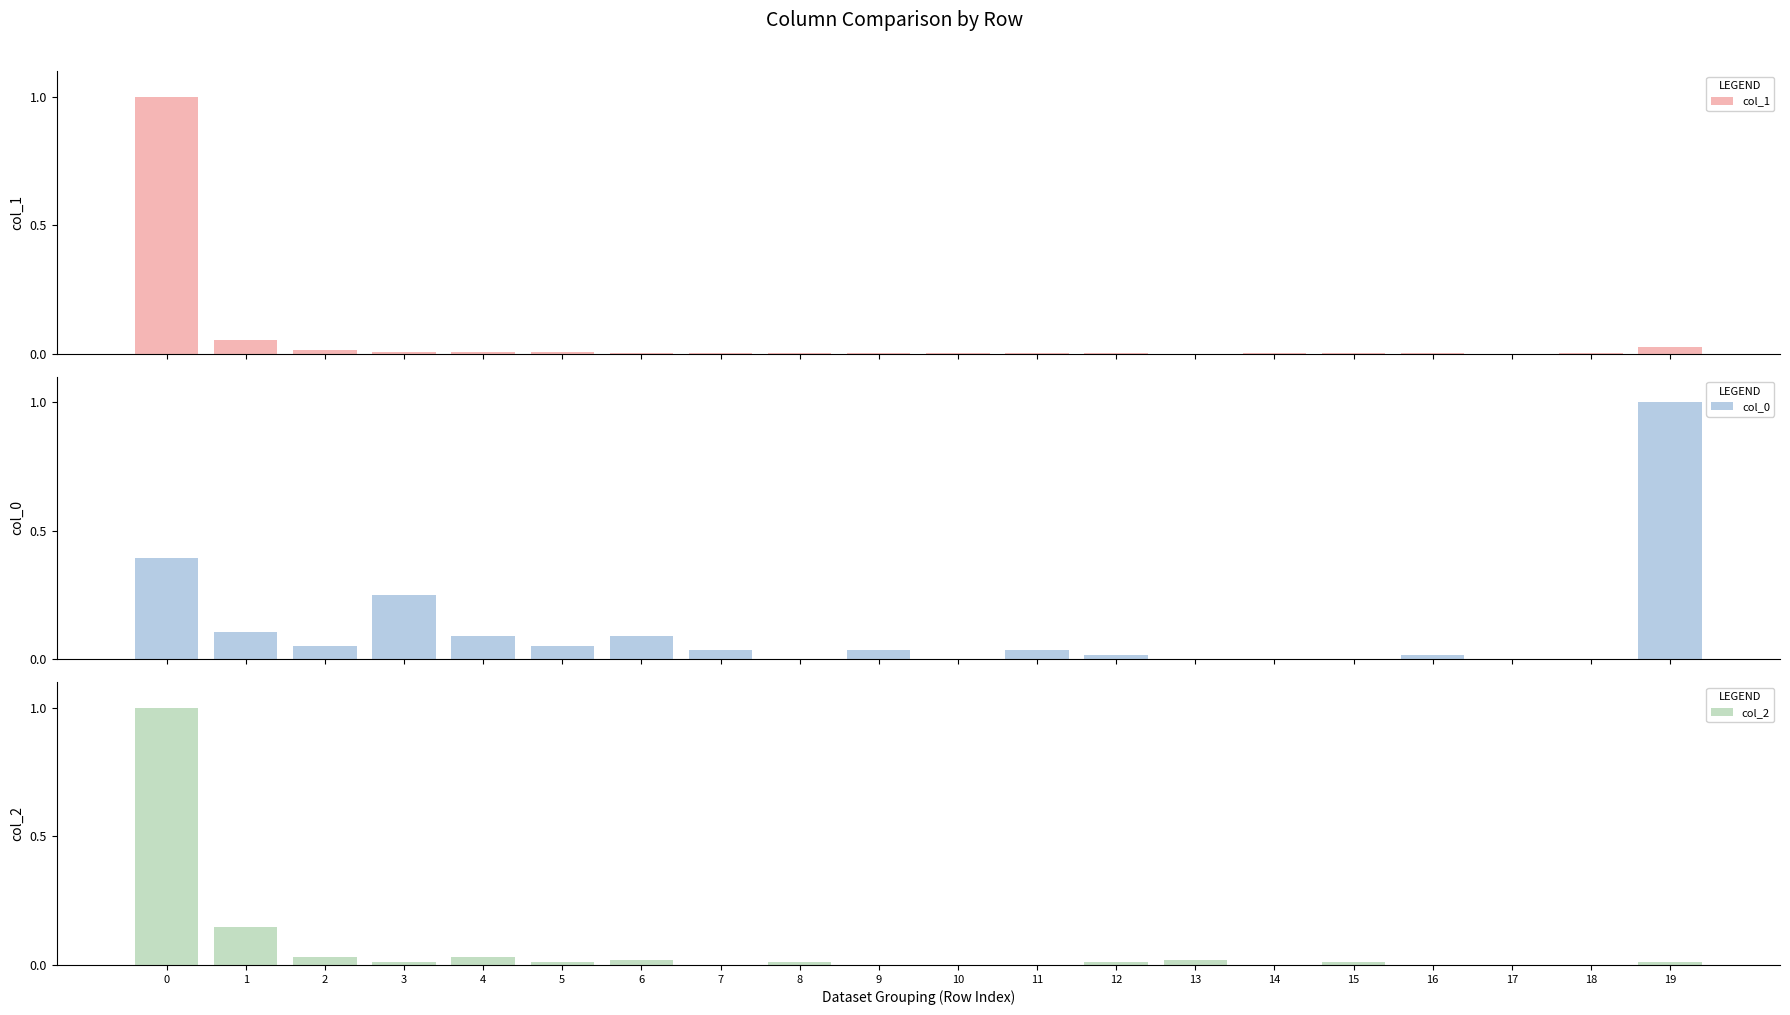

At which category does the chart reach its minimum across all series?

8